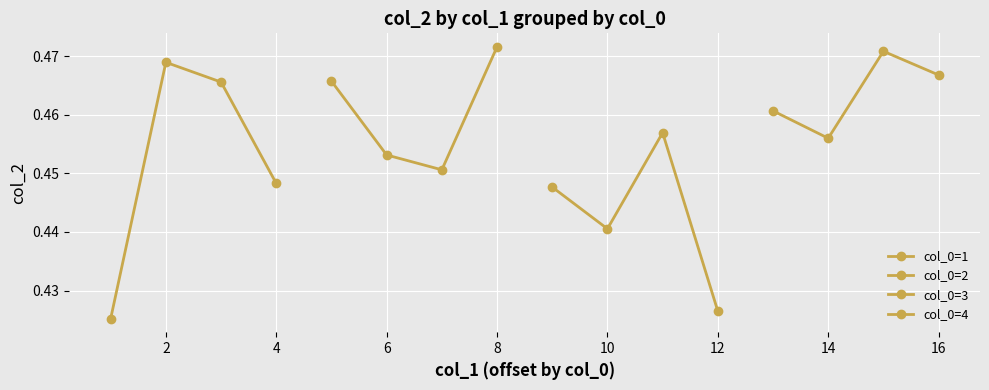

True or false: col_0=3 and col_0=4 intersect in this chart.

False